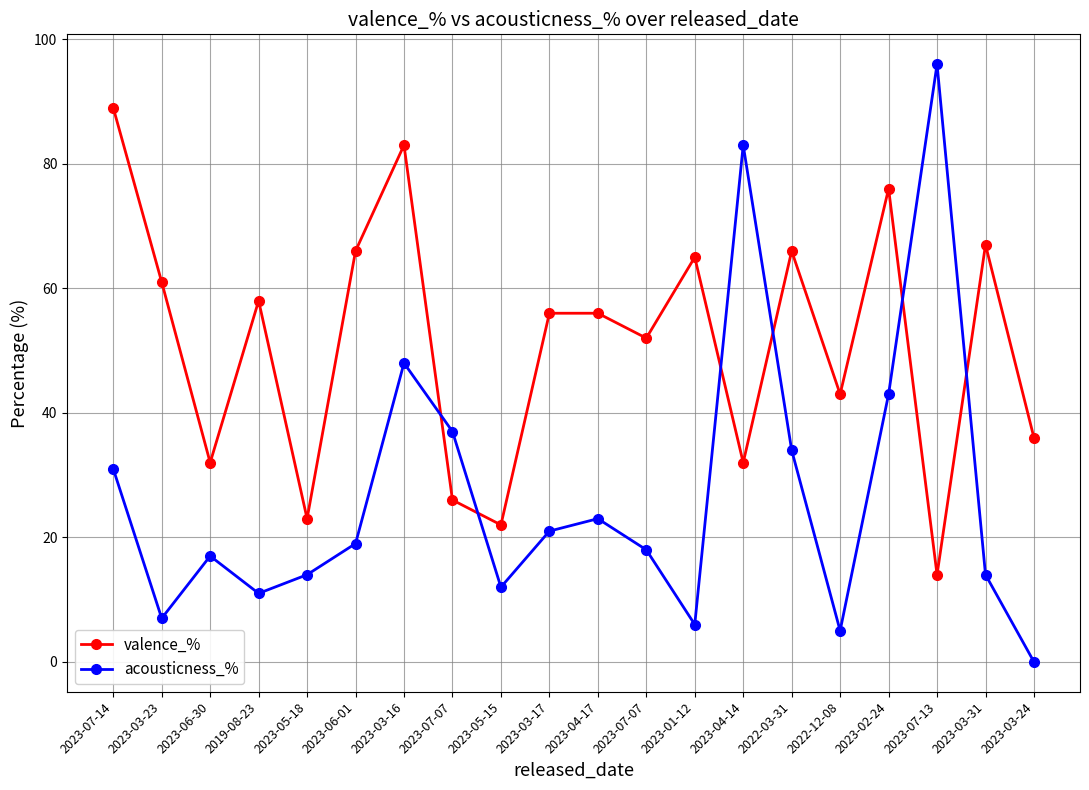

Reading left to right, what are all the values shown in this chart?

valence_%: 2023-07-14=89	2023-03-23=61	2023-06-30=32	2019-08-23=58	2023-05-18=23	2023-06-01=66	2023-03-16=83	2023-07-07=26	2023-05-15=22	2023-03-17=56	2023-04-17=56	2023-07-07=52	2023-01-12=65	2023-04-14=32	2022-03-31=66	2022-12-08=43	2023-02-24=76	2023-07-13=14	2023-03-31=67	2023-03-24=36
acousticness_%: 2023-07-14=31	2023-03-23=7	2023-06-30=17	2019-08-23=11	2023-05-18=14	2023-06-01=19	2023-03-16=48	2023-07-07=37	2023-05-15=12	2023-03-17=21	2023-04-17=23	2023-07-07=18	2023-01-12=6	2023-04-14=83	2022-03-31=34	2022-12-08=5	2023-02-24=43	2023-07-13=96	2023-03-31=14	2023-03-24=0